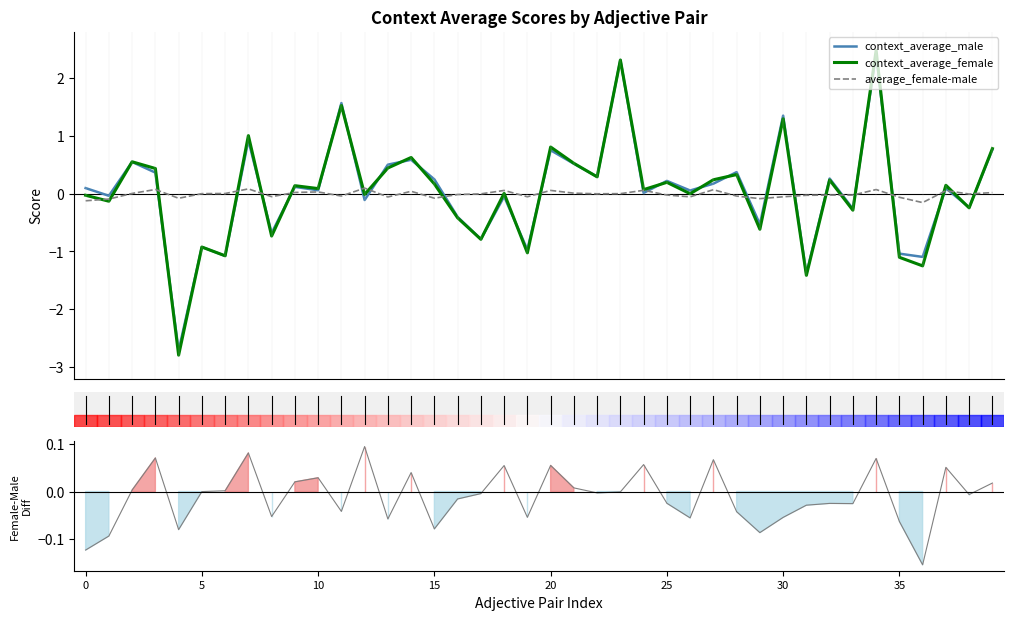

At which category is the sum across all series the highest?

34